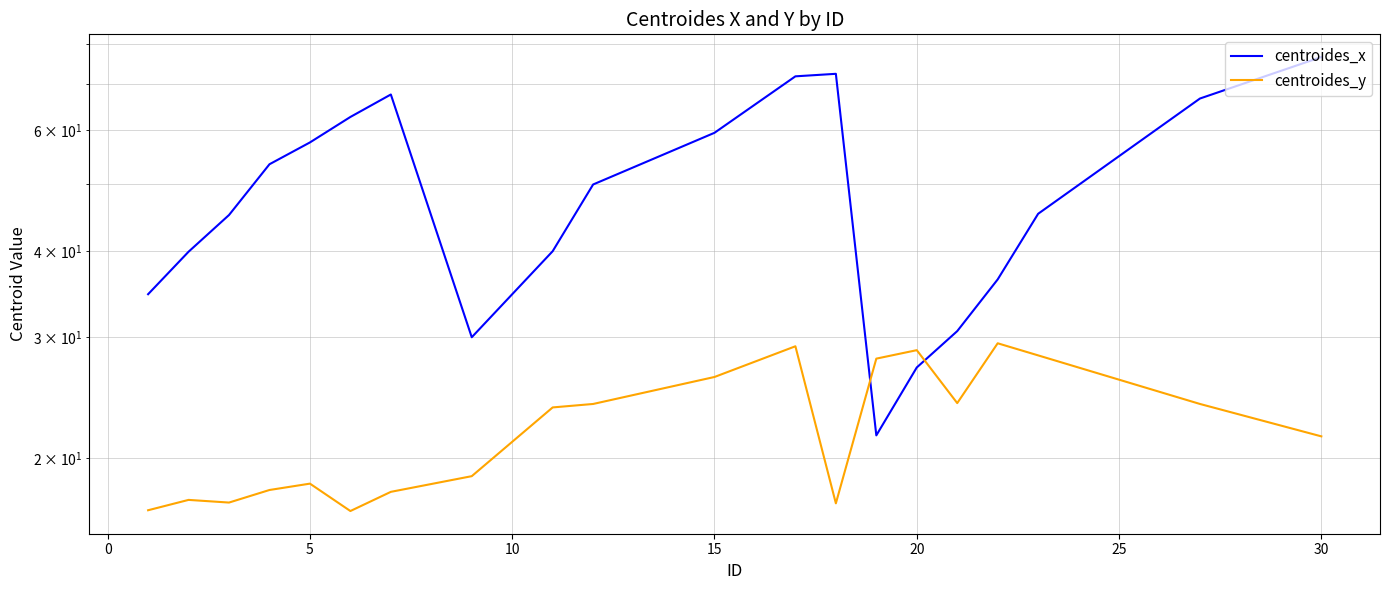

Rank the series at 30 from lowest to highest value.

centroides_y, centroides_x